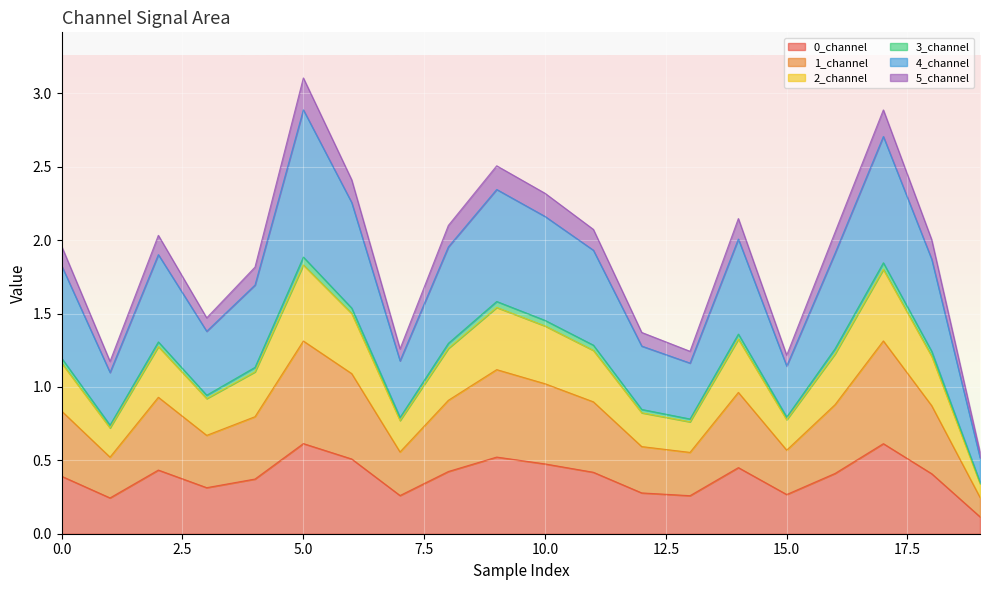

In 4_channel, how many points are lower than both neighbors (excluding endpoints)?

5